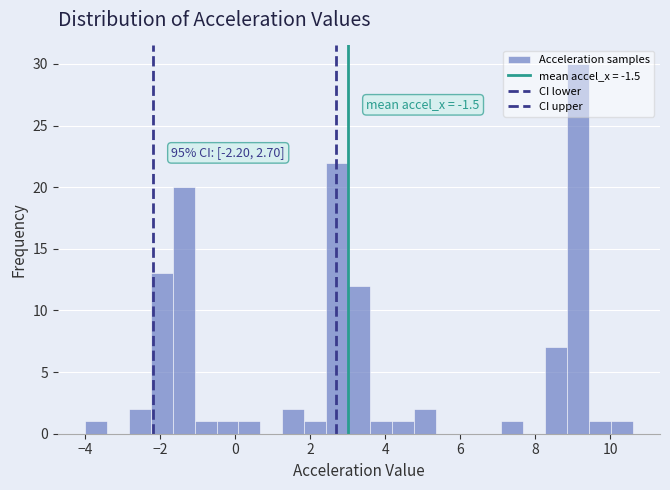

Around what value on the x-axis is the tallest bar? Give the approximate position of its centre, as read against the axis.

9.2